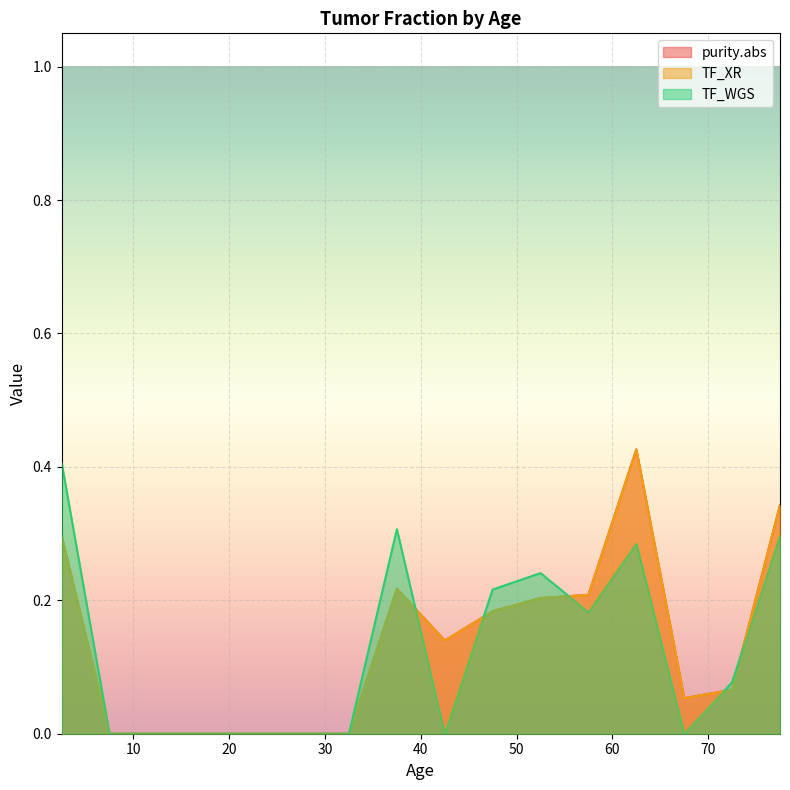

True or false: purity.abs and TF_WGS cross at least once.

True